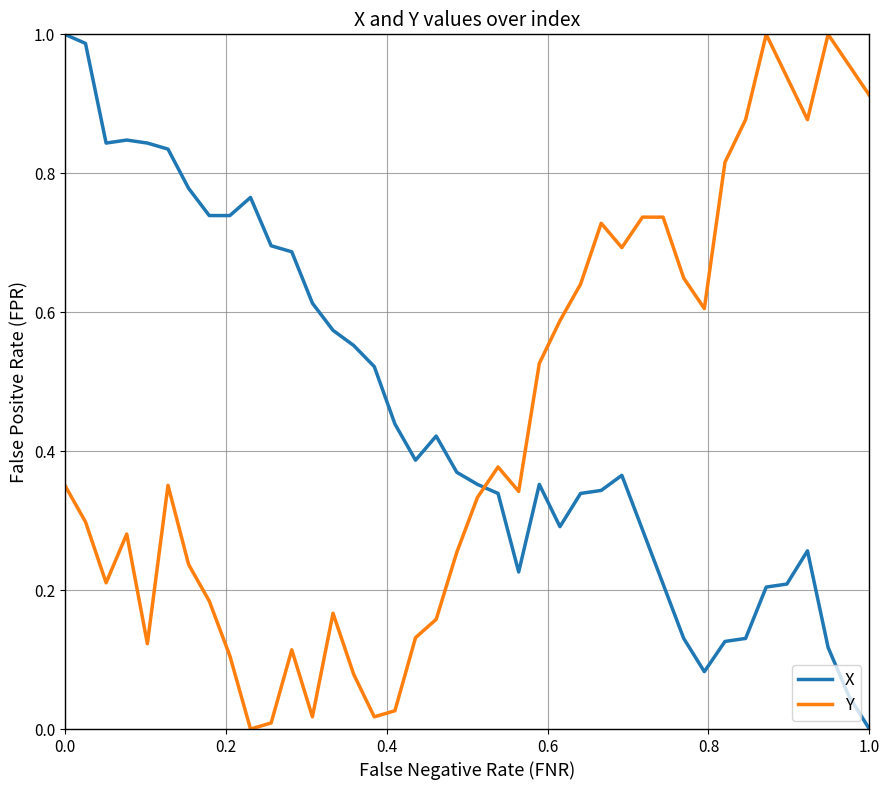

True or false: Y and X cross at least once.

True